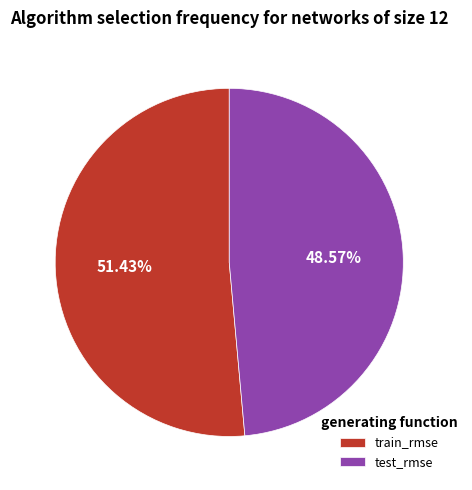

Rank the categories by value from lowest to highest.

test_rmse, train_rmse